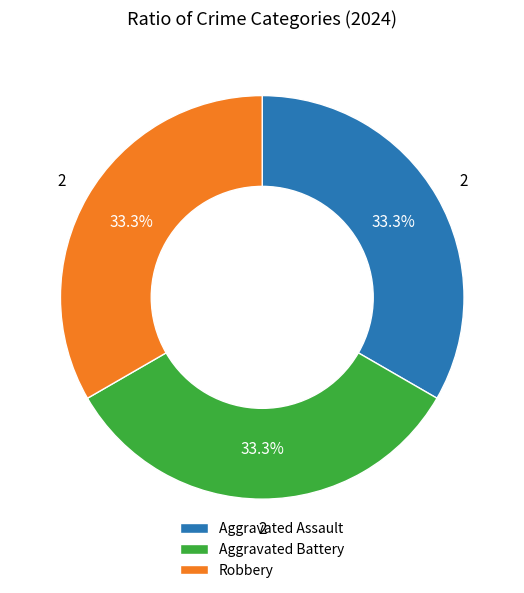

Does Robbery represent more than half of the total?

No